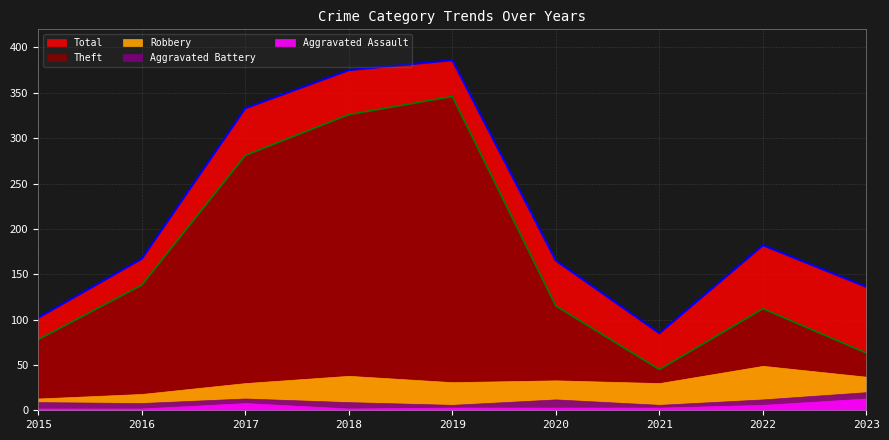

Rank the series by their maximum value, from highest to lowest.

Total, Theft, Robbery, Aggravated Battery, Aggravated Assault